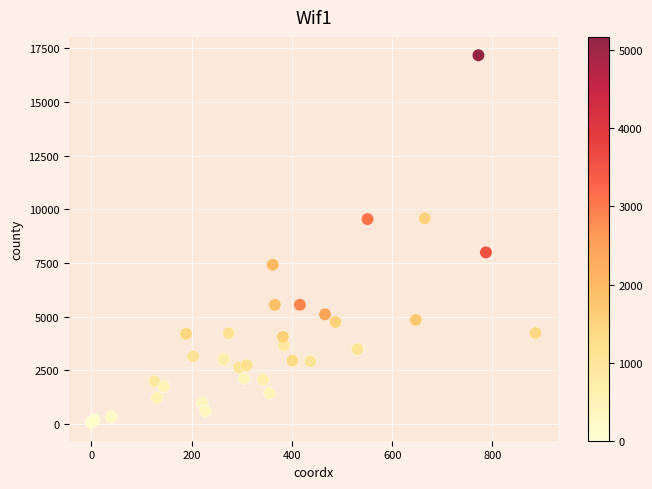

What Y value in the scatter plot is closest to 8622?

7991